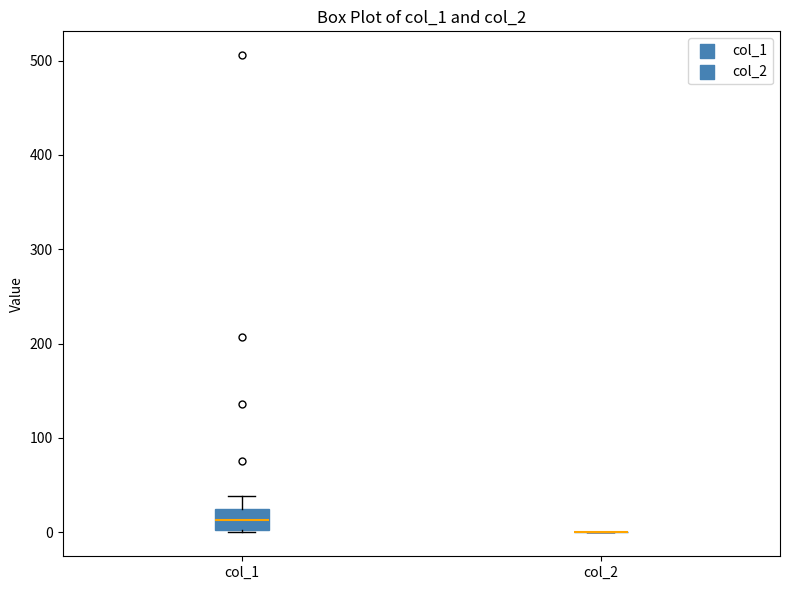

Where does the upper whisker of the box for col_1 end on the y-axis? The values are not printed on the chart, so give them approximately, as read against the axis.

40